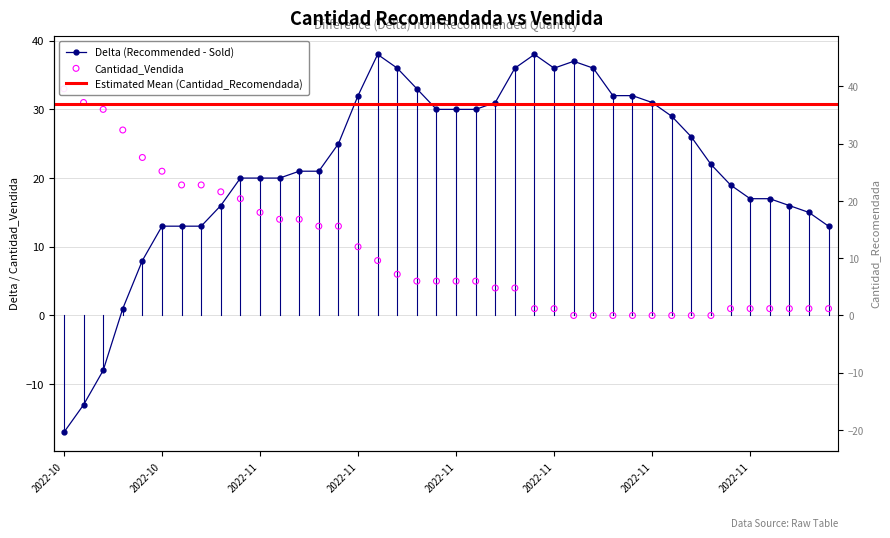

At how many categories does at least one series exceed 0?

40